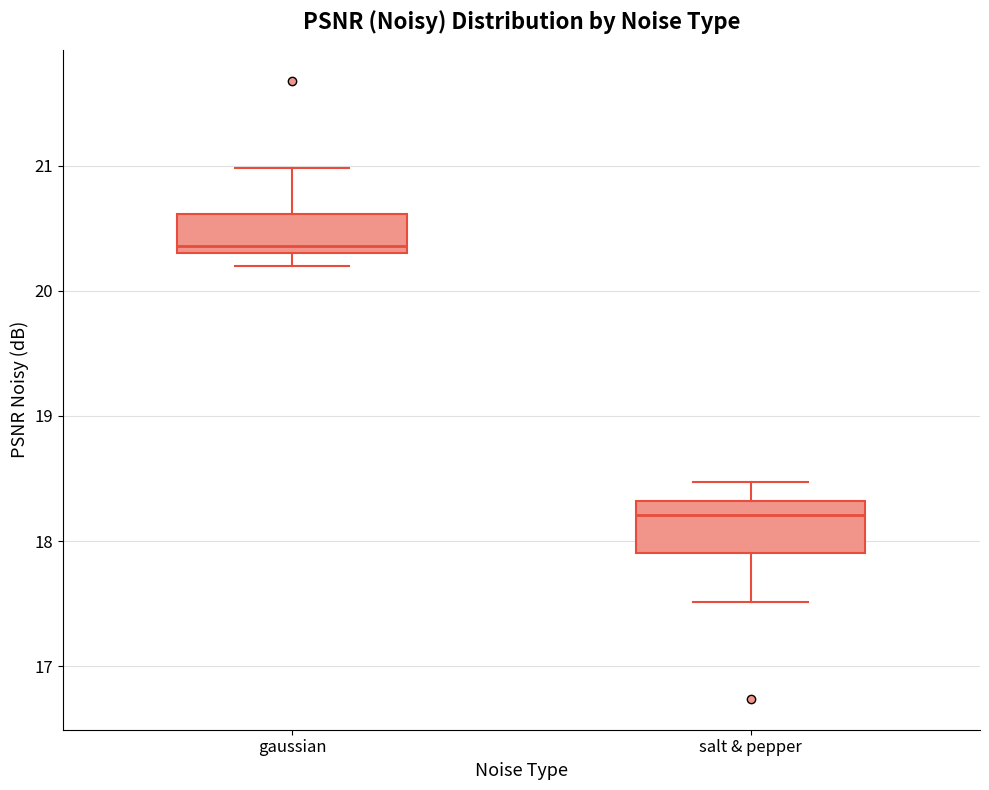

Where does the median line of the box for salt & pepper sit on the y-axis? The values are not printed on the chart, so give them approximately, as read against the axis.

18.2